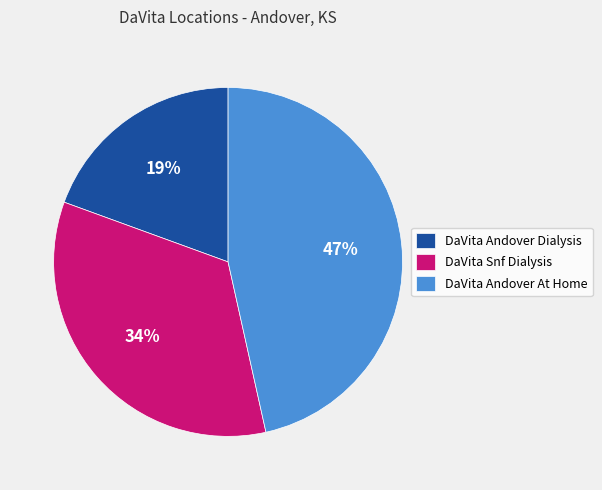

Which slice is the largest?

DaVita Andover At Home